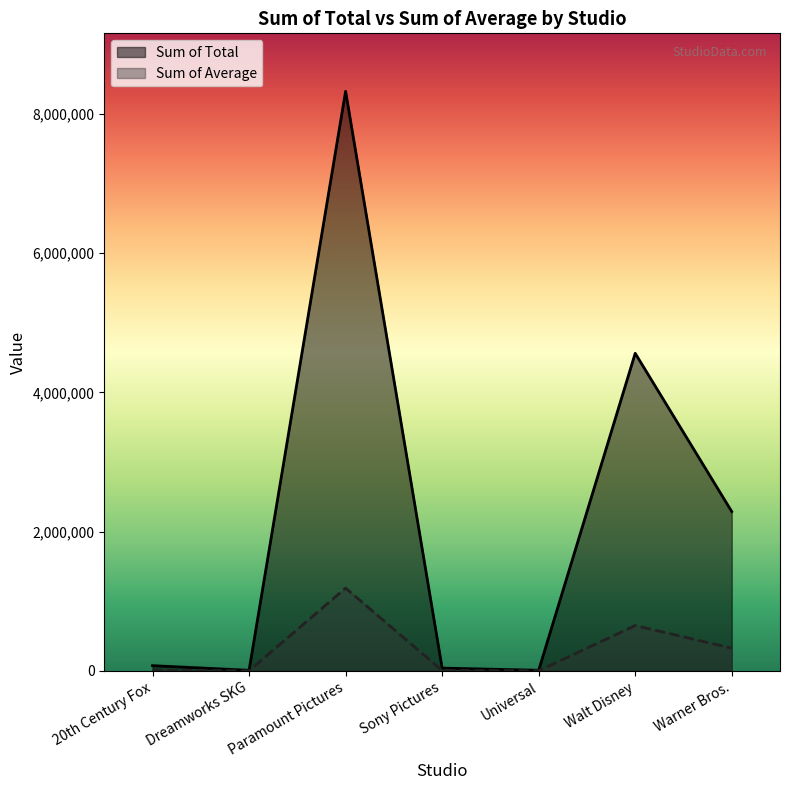

Between Dreamworks SKG and Warner Bros., which is larger?

Warner Bros.